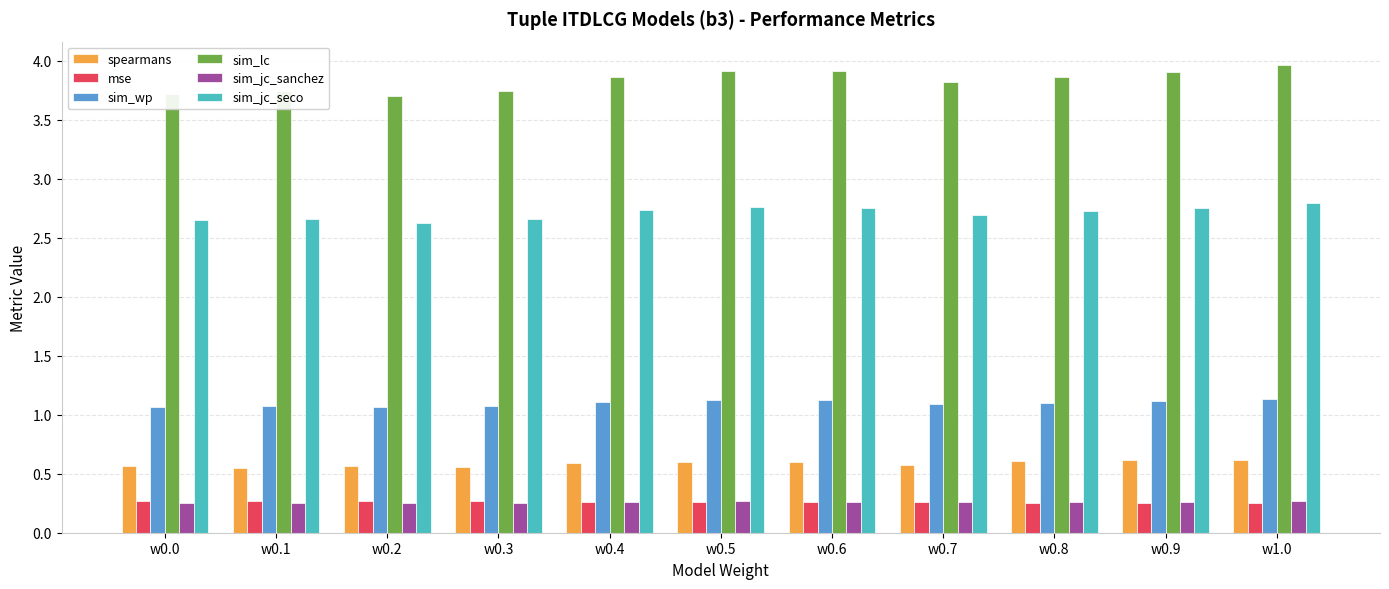

The mse series shows 0.3 at w0.1. True or false?

True